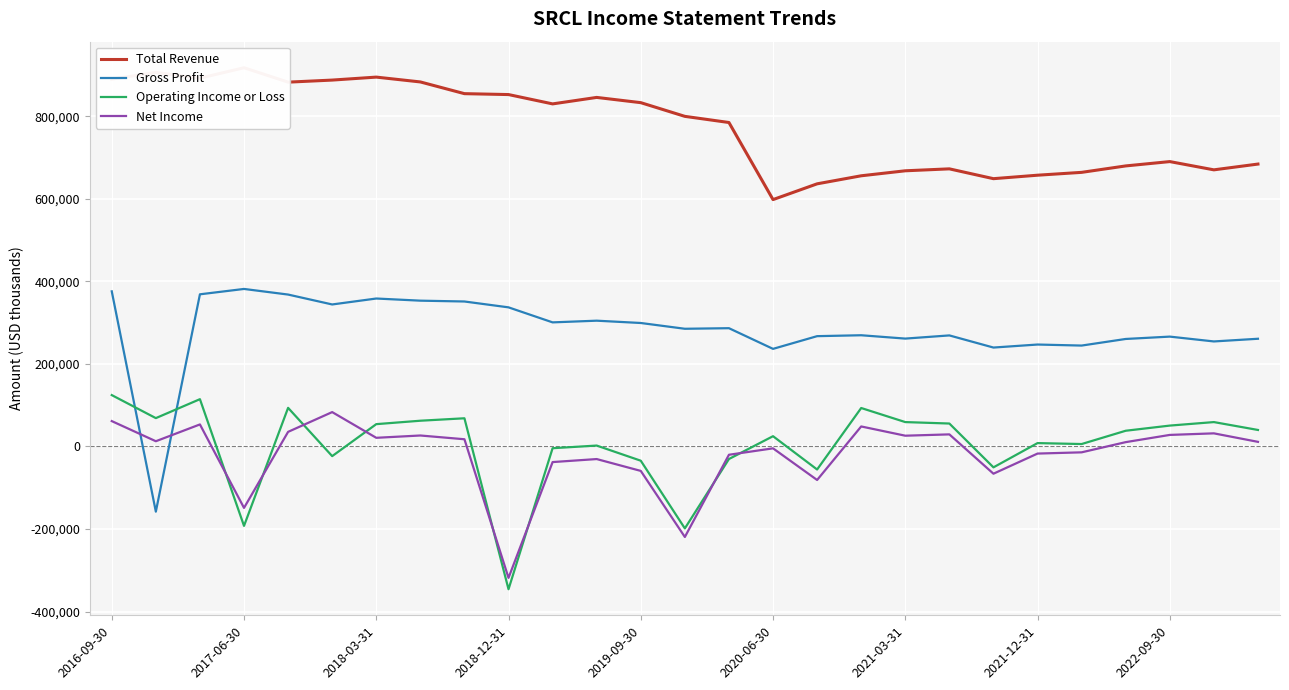

How many times do Gross Profit and Operating Income or Loss cross each other?

2